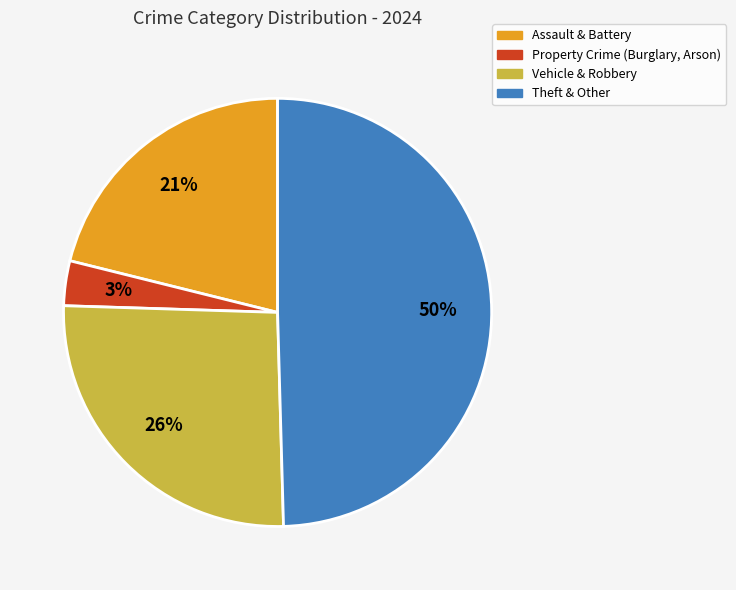

To the nearest percent, what is the average slice percentage?

25%